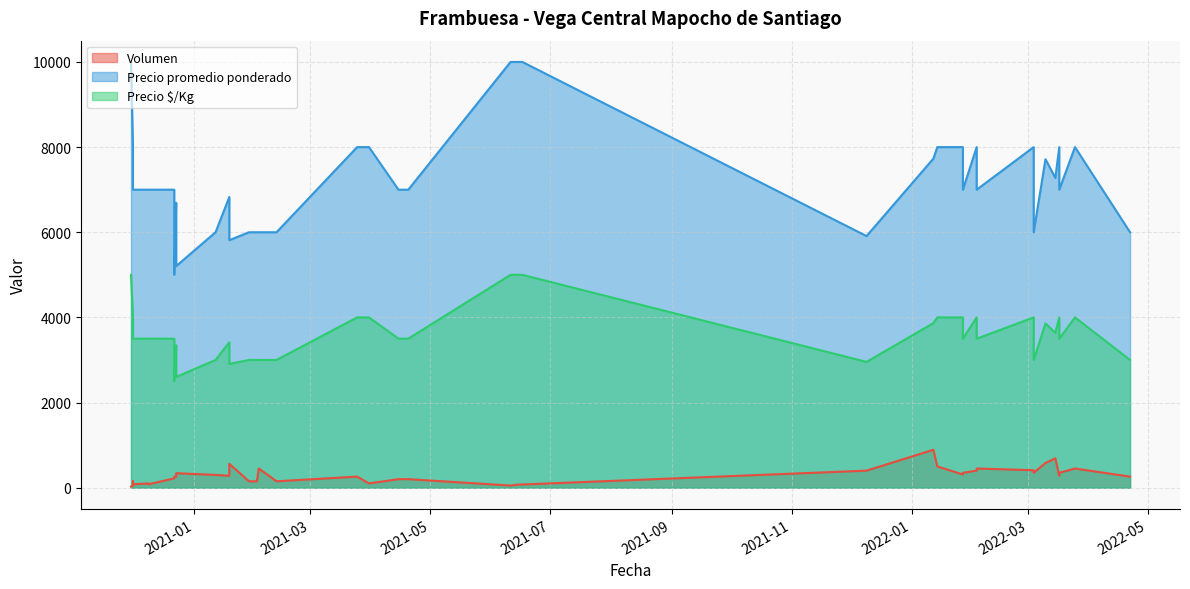

Rank the series at 2021-03-31 from lowest to highest value.

Volumen, Precio $/Kg, Precio promedio ponderado